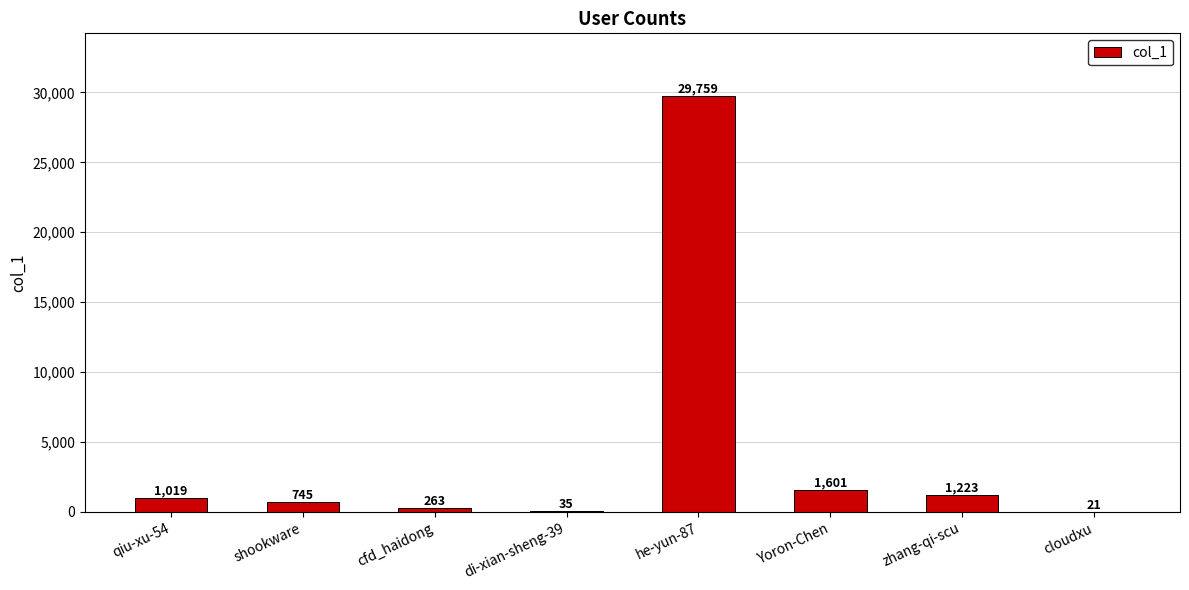

The chart shows a value of 263 at cfd_haidong. True or false?

True